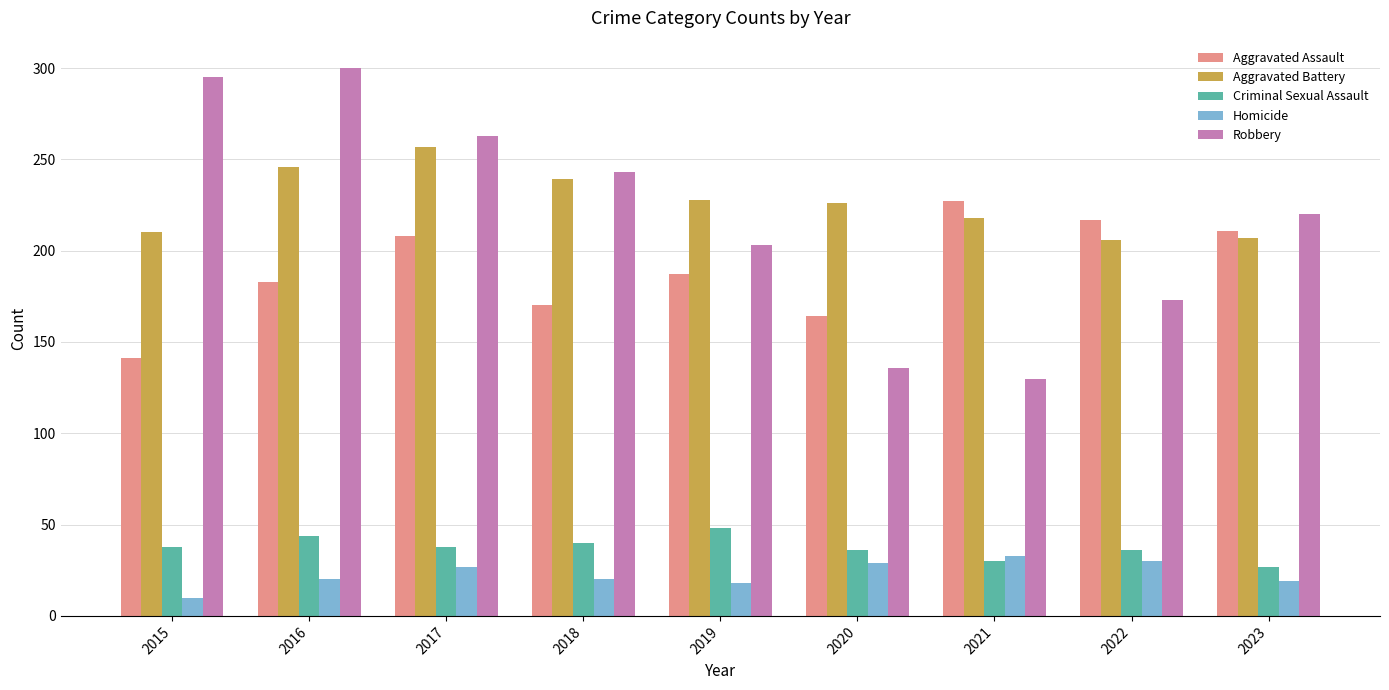

What is the difference between the maximum and minimum values in the Robbery series?

170